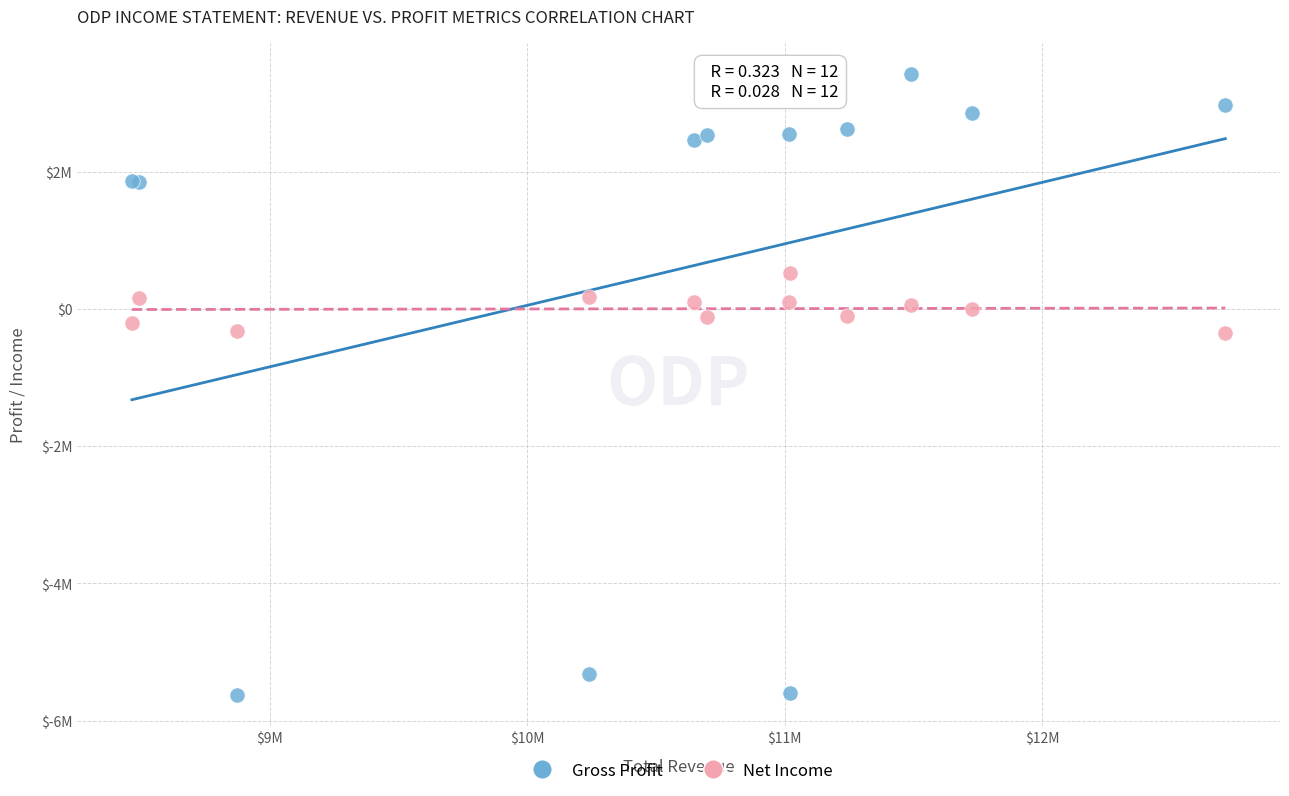

Which series reaches the minimum Y coordinate?

Gross Profit